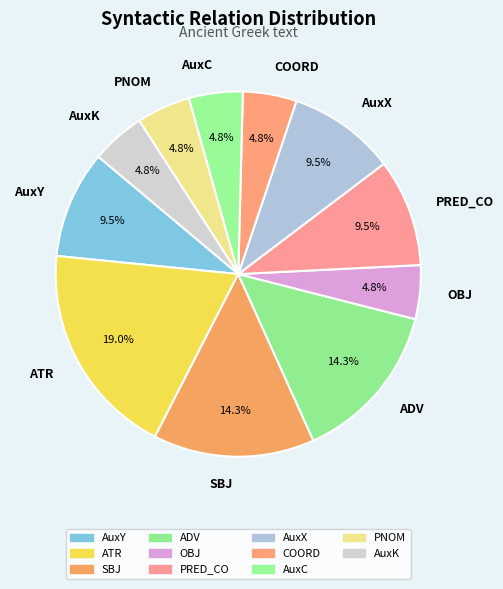

To the nearest percent, what is the combined percentage of AuxY and ADV?

24%